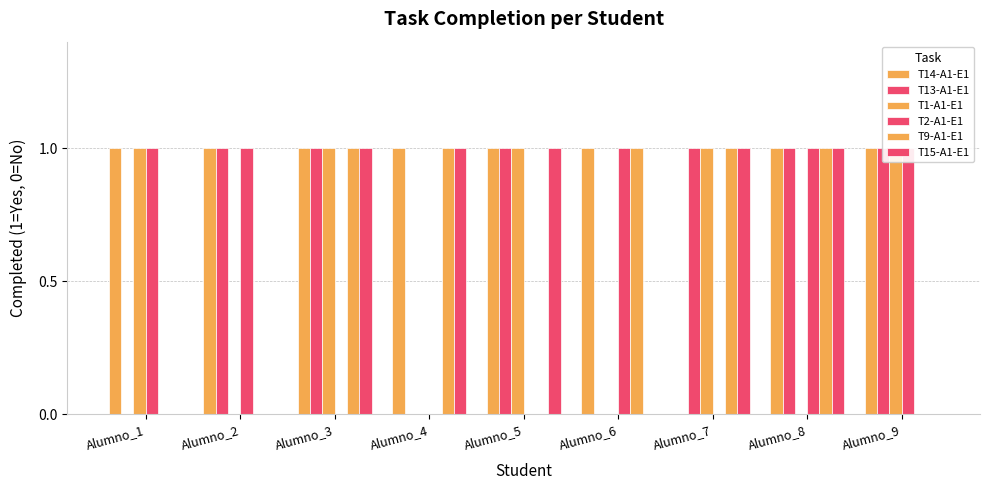

Reading left to right, transcribe all the data shown in this chart.

T14-A1-E1: Alumno_1=1	Alumno_2=1	Alumno_3=1	Alumno_4=1	Alumno_5=1	Alumno_6=1	Alumno_7=0	Alumno_8=1	Alumno_9=1
T13-A1-E1: Alumno_1=0	Alumno_2=1	Alumno_3=1	Alumno_4=0	Alumno_5=1	Alumno_6=0	Alumno_7=1	Alumno_8=1	Alumno_9=1
T1-A1-E1: Alumno_1=1	Alumno_2=0	Alumno_3=1	Alumno_4=0	Alumno_5=1	Alumno_6=0	Alumno_7=1	Alumno_8=0	Alumno_9=1
T2-A1-E1: Alumno_1=1	Alumno_2=1	Alumno_3=0	Alumno_4=0	Alumno_5=0	Alumno_6=1	Alumno_7=0	Alumno_8=1	Alumno_9=1
T9-A1-E1: Alumno_1=0	Alumno_2=0	Alumno_3=1	Alumno_4=1	Alumno_5=0	Alumno_6=1	Alumno_7=1	Alumno_8=1	Alumno_9=0
T15-A1-E1: Alumno_1=0	Alumno_2=0	Alumno_3=1	Alumno_4=1	Alumno_5=1	Alumno_6=0	Alumno_7=1	Alumno_8=1	Alumno_9=0